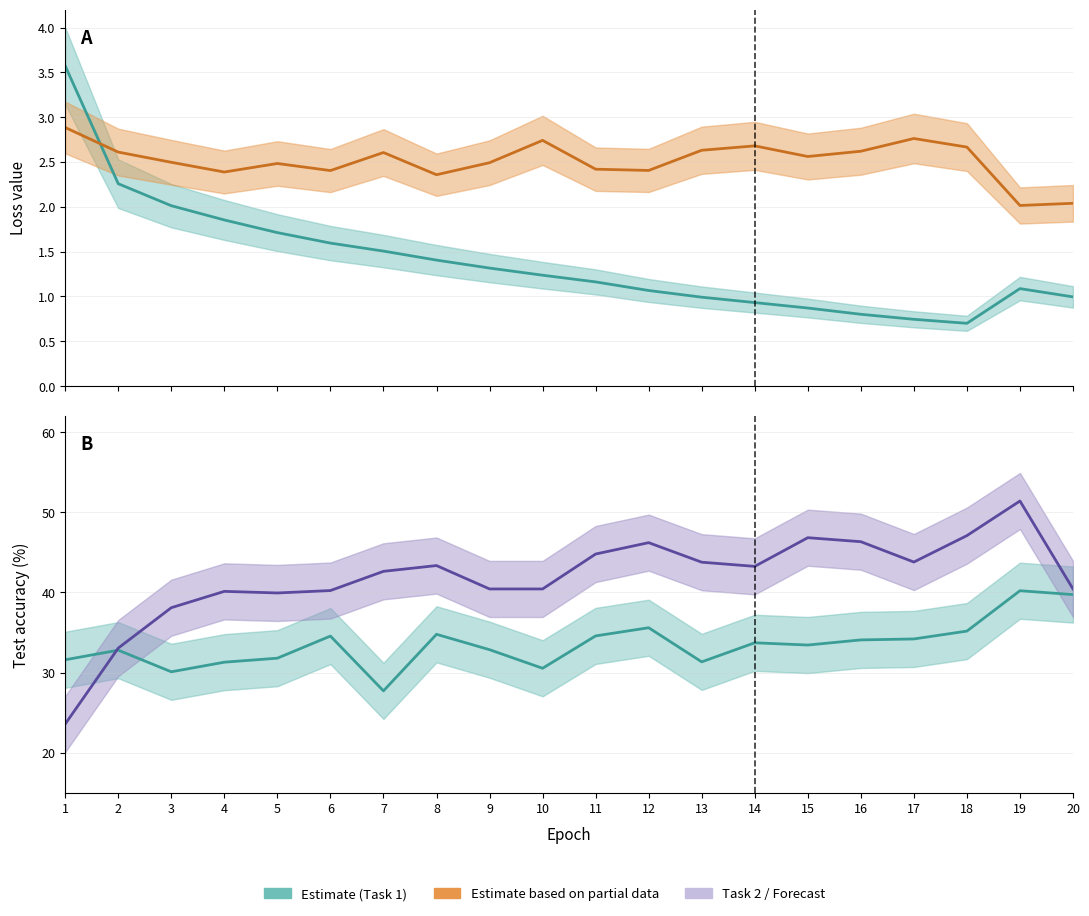

What is the difference between the maximum and minimum values in the Test accuracy task 1 series?

12.5